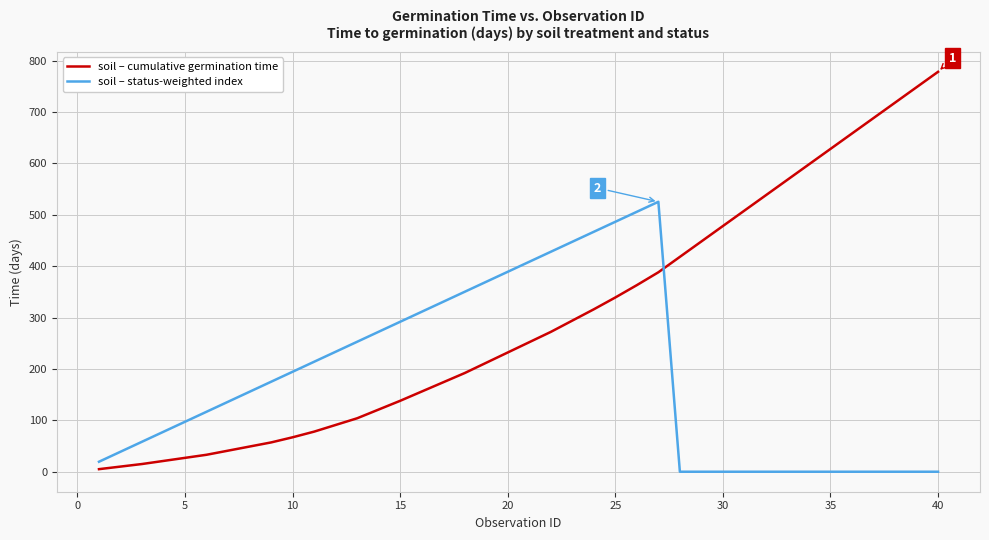

Which series ends up on top after the final intersection of soil – status-weighted index and soil – cumulative germination time?

soil – cumulative germination time